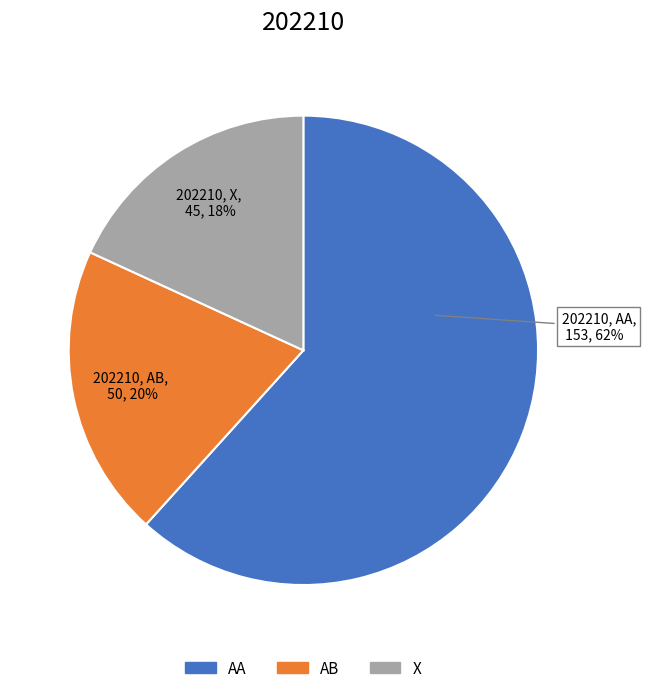

Count the number of slices in the pie.

3